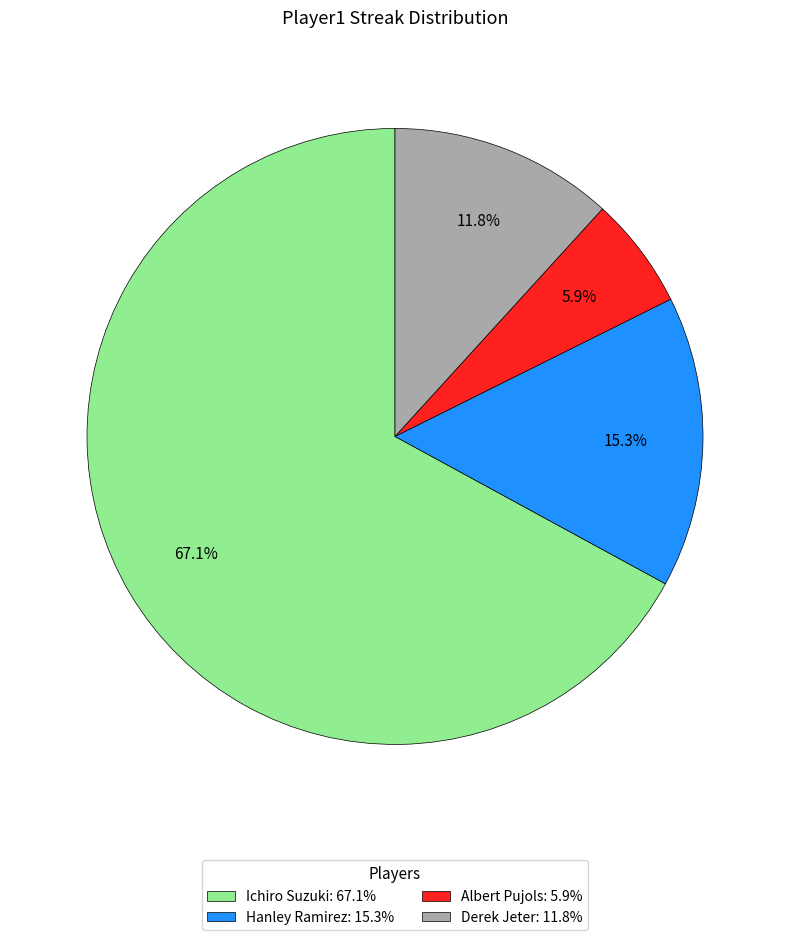

Which has a higher value, Derek Jeter or Hanley Ramirez?

Hanley Ramirez